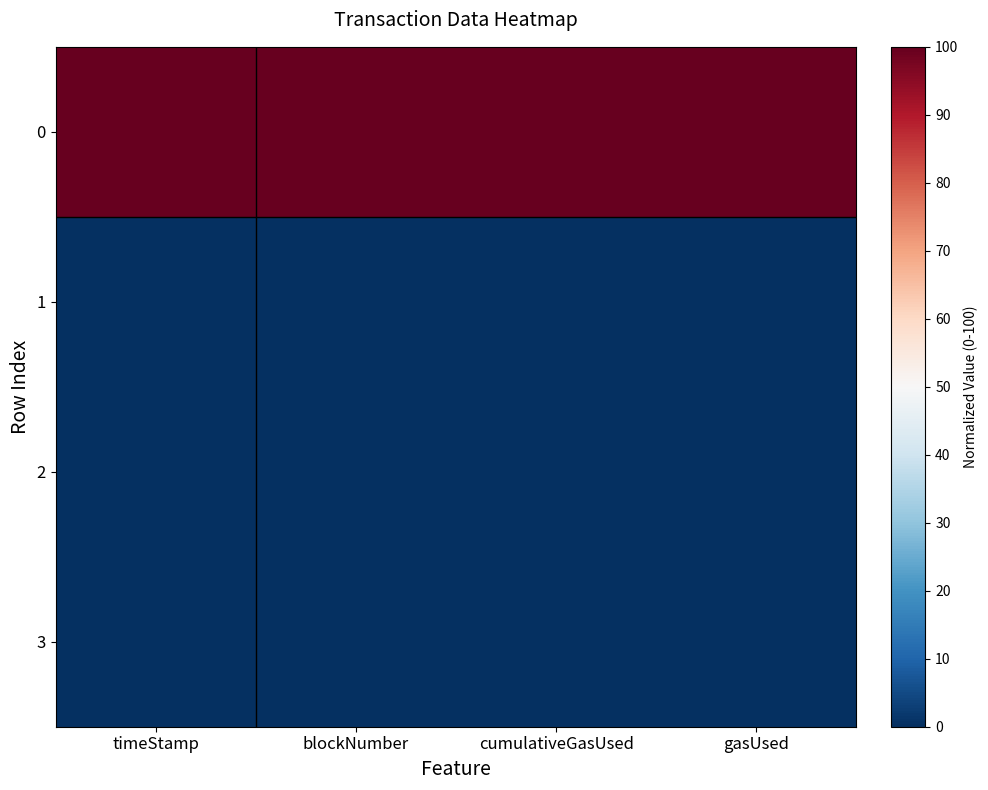

Reading right to left, list all the values displayed in this chart.

0: gasUsed=100.0	cumulativeGasUsed=100.0	blockNumber=100.0	timeStamp=100.0
1: gasUsed=0.3	cumulativeGasUsed=0.3	blockNumber=0.2	timeStamp=0.2
2: gasUsed=0.2	cumulativeGasUsed=0.2	blockNumber=0.1	timeStamp=0.0
3: gasUsed=0.0	cumulativeGasUsed=0.0	blockNumber=0.0	timeStamp=0.0